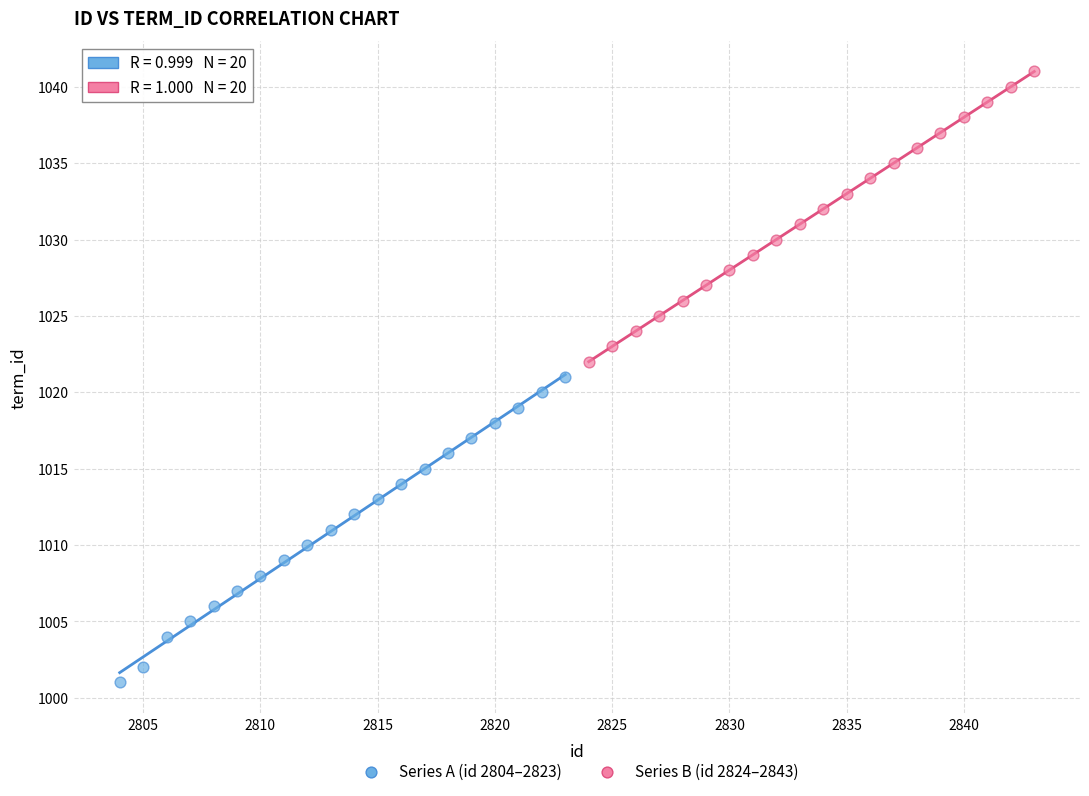

Which series contains the highest Y value?

Series B (id 2824–2843)